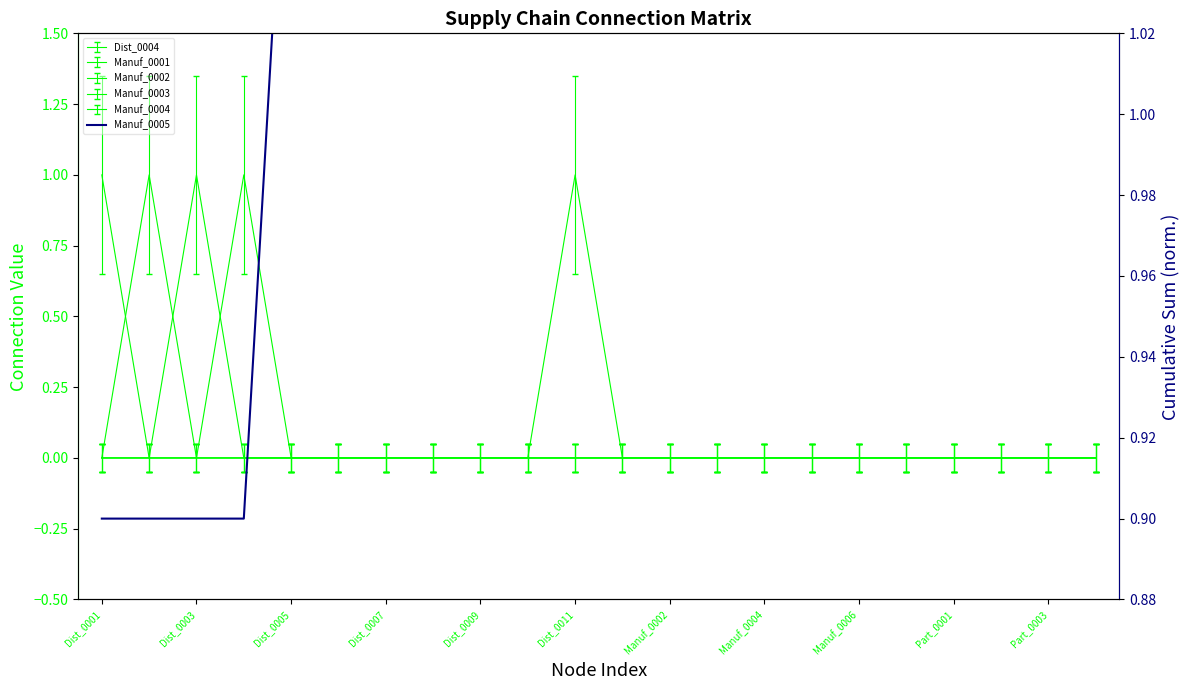

The chart shows a value of 1.8 at Manuf_0004. True or false?

False